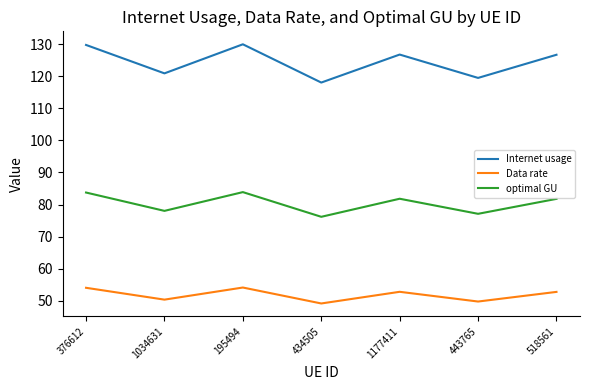

Rank the series by their average value, from lowest to highest.

Data rate, optimal GU, Internet usage